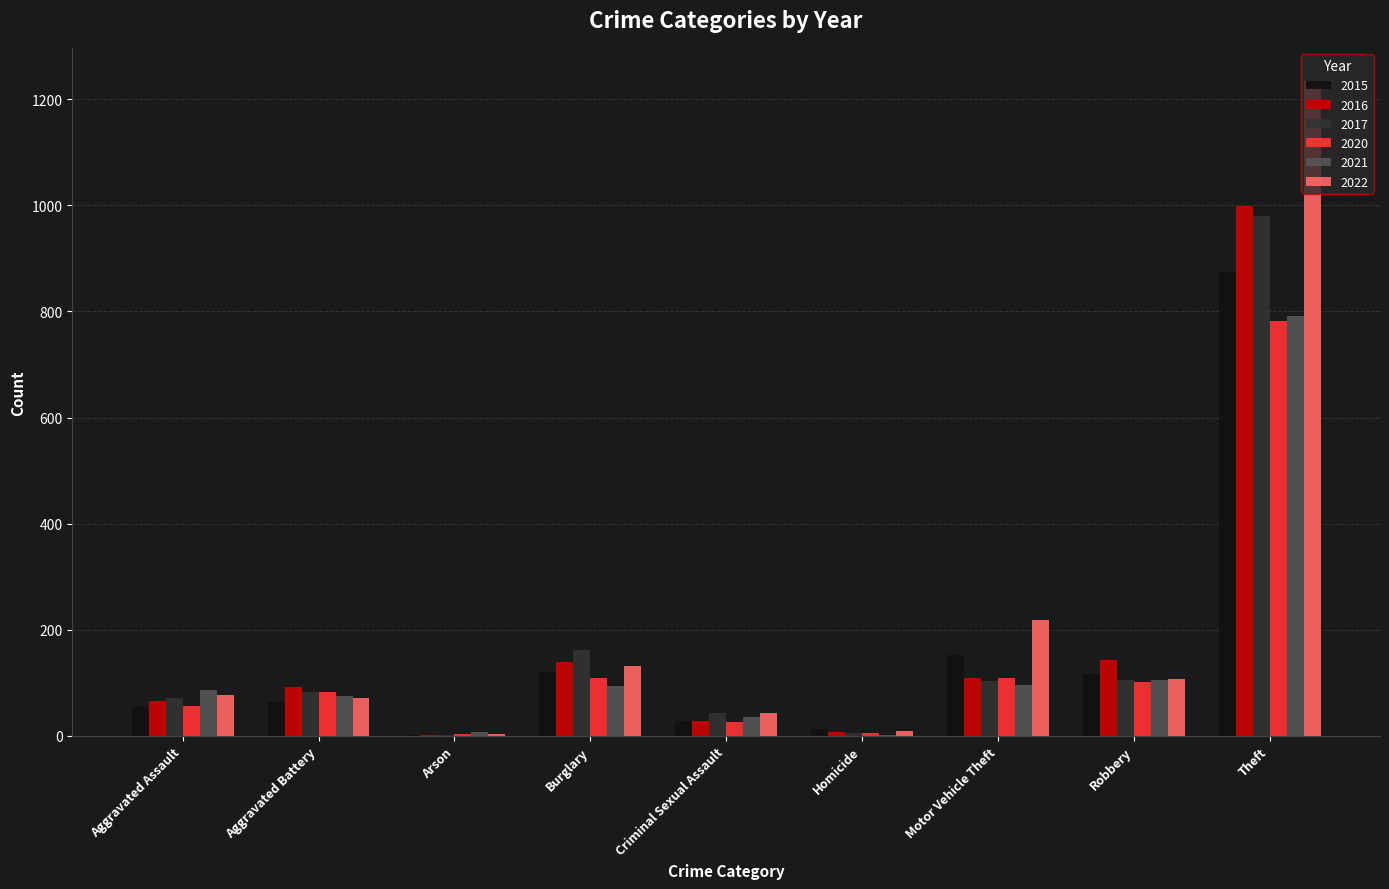

At which category does the chart reach its peak across all series?

Theft